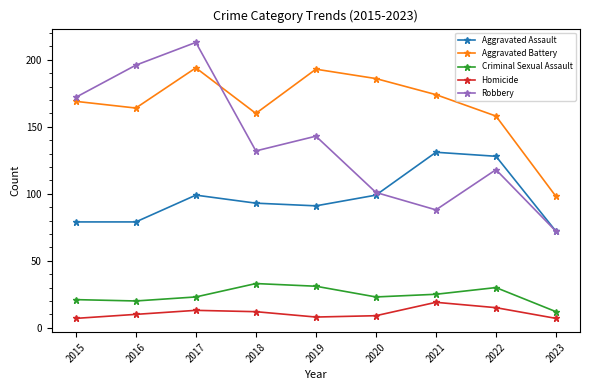

Reading left to right, extract all data points from this chart.

Aggravated Assault: 79	79	99	93	91	99	131	128	72
Aggravated Battery: 169	164	194	160	193	186	174	158	98
Criminal Sexual Assault: 21	20	23	33	31	23	25	30	12
Homicide: 7	10	13	12	8	9	19	15	7
Robbery: 172	196	213	132	143	101	88	118	72